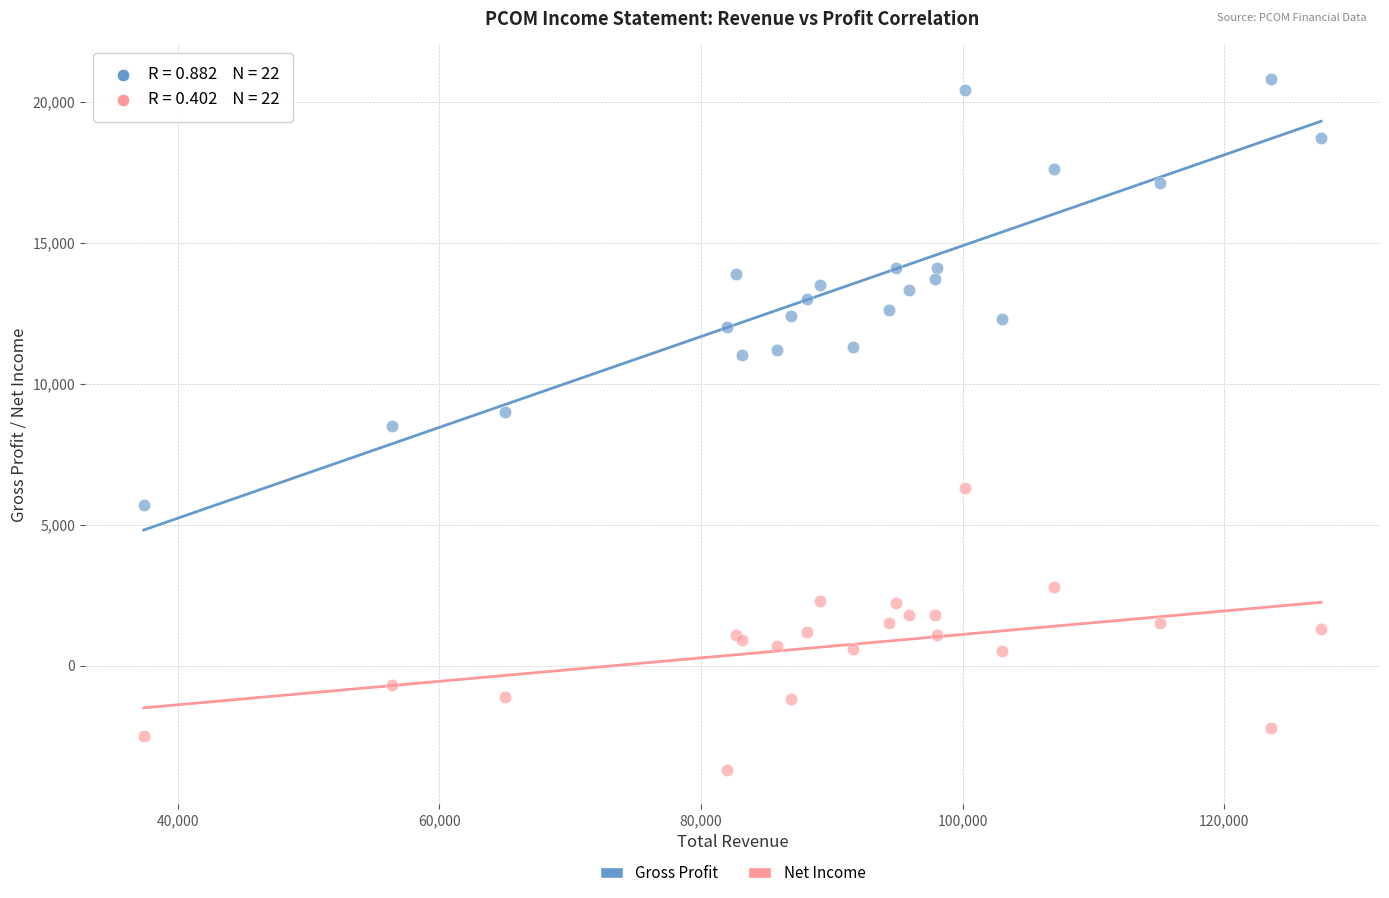

What is the X range (max minus min) for the scatter plot?

90000